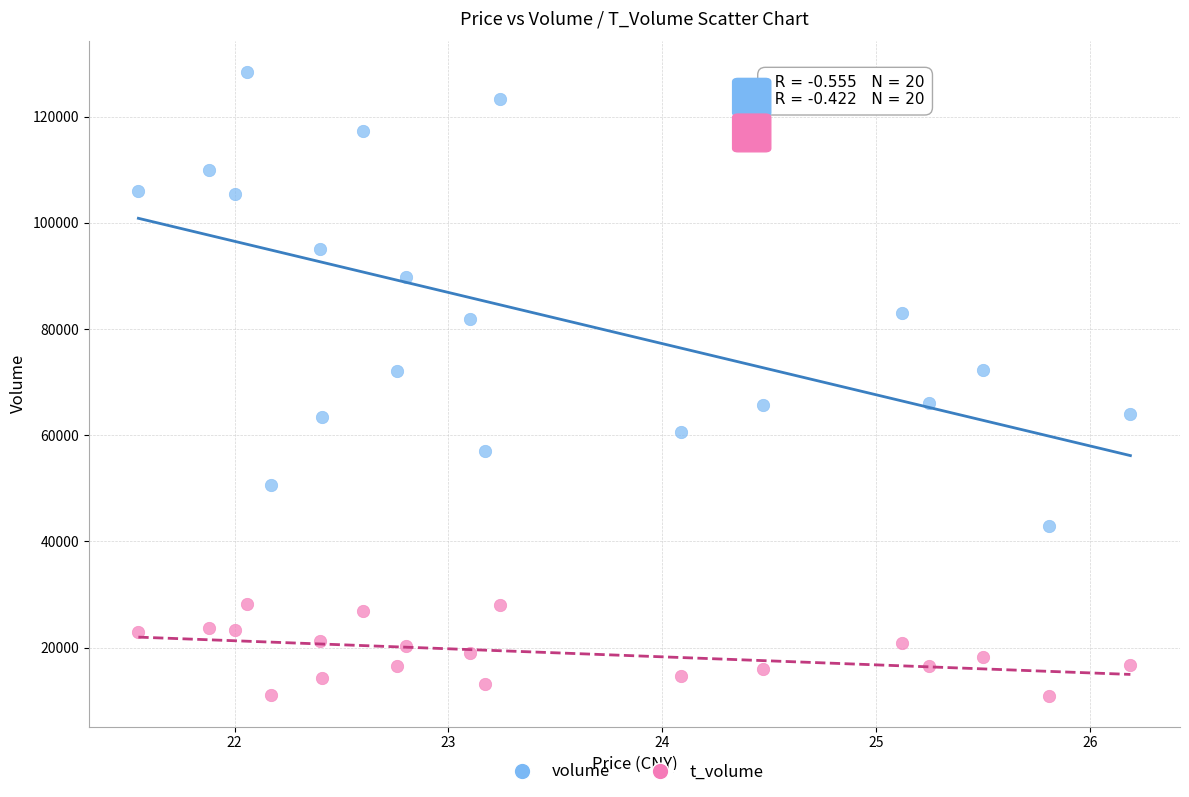

What are all the series names shown in the legend?

volume, t_volume